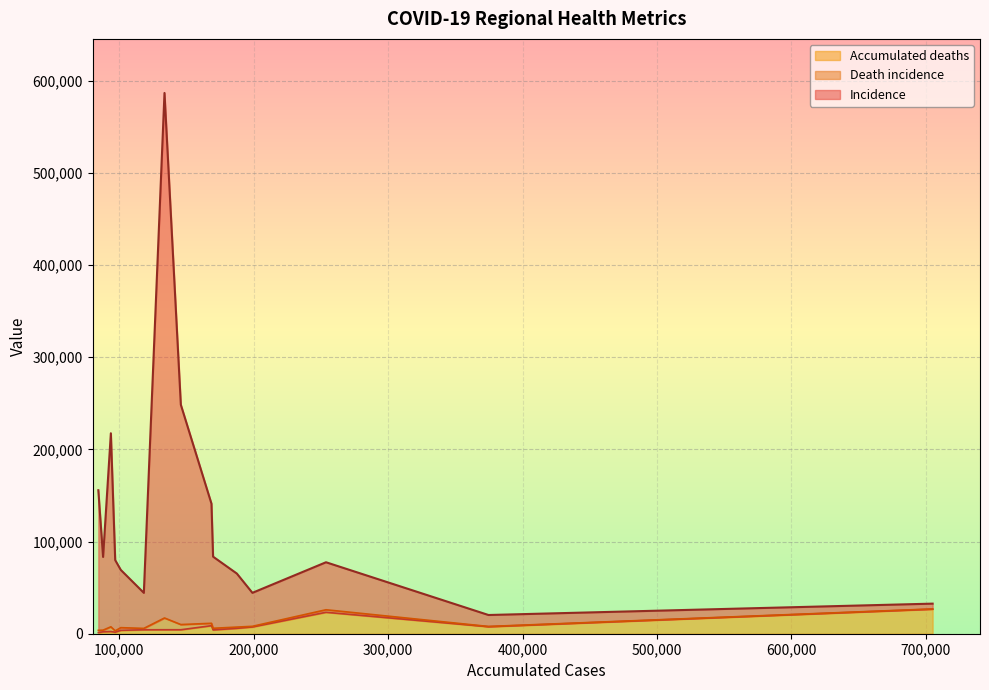

Rank the series by their maximum value, from highest to lowest.

Incidence, Accumulated deaths, Death incidence